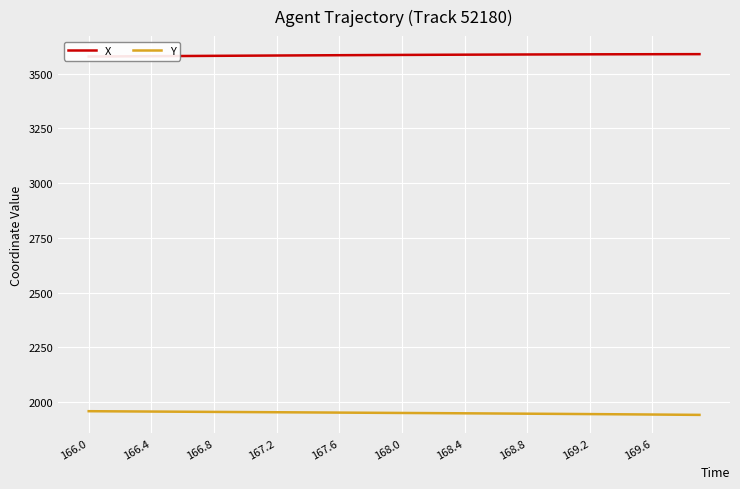

What is the sum of all Y values?

77997.4